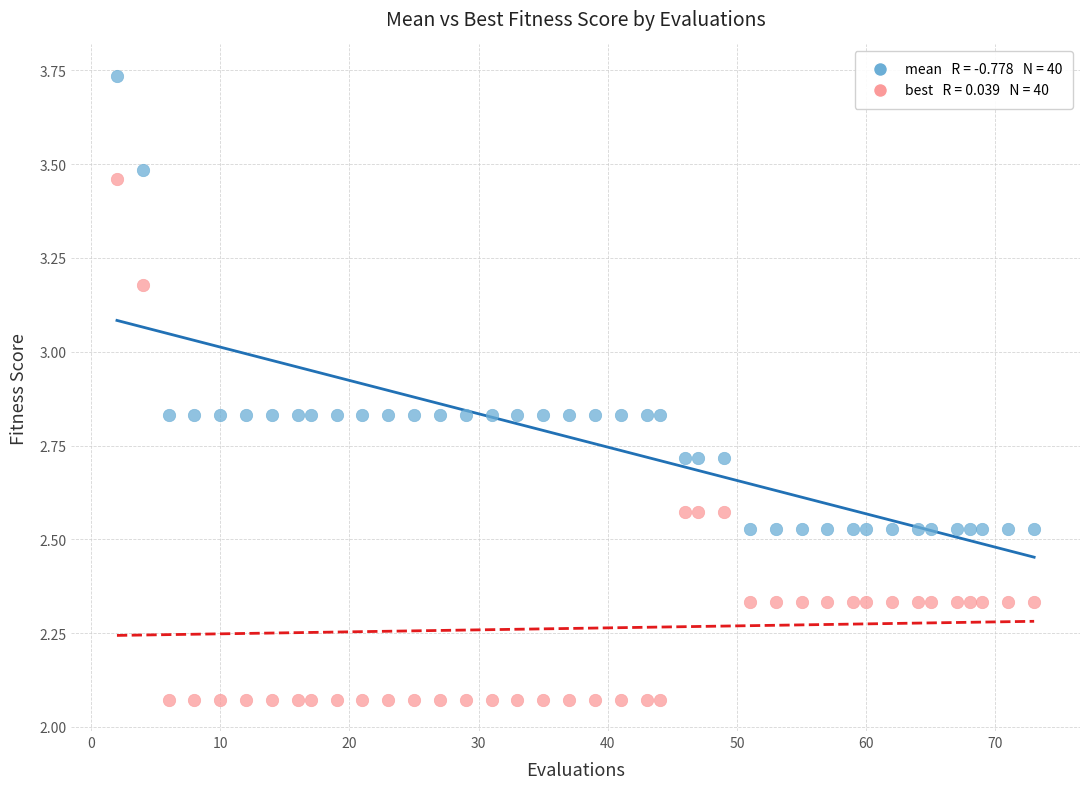

Across all data points, what is the range of X values (max minus min)?

71.0